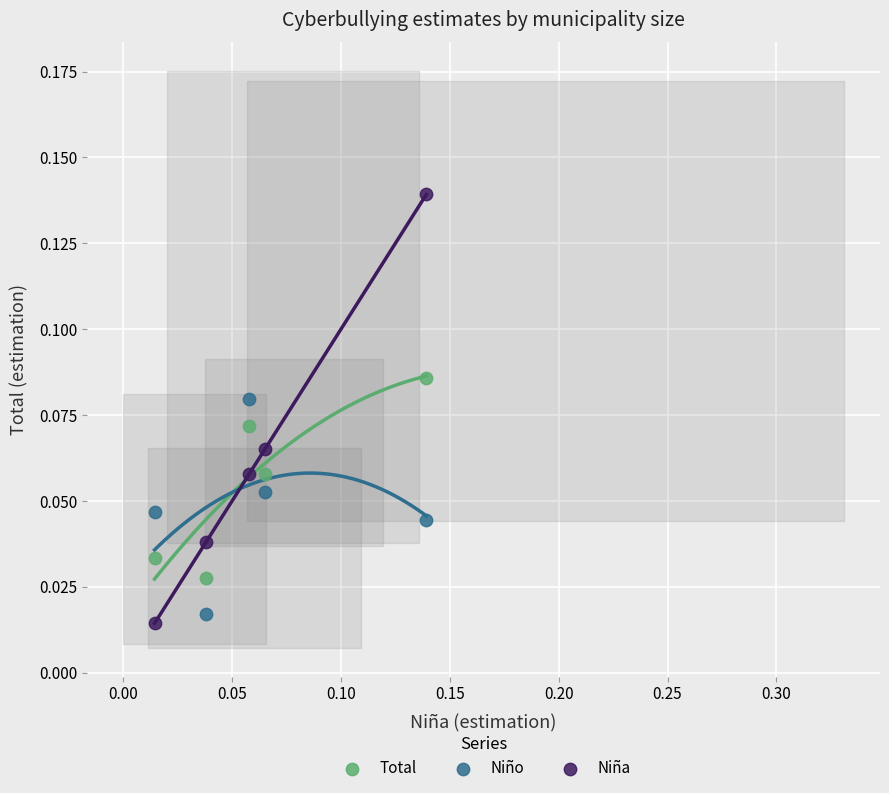

Which series has the largest Y range (max minus min)?

Niña